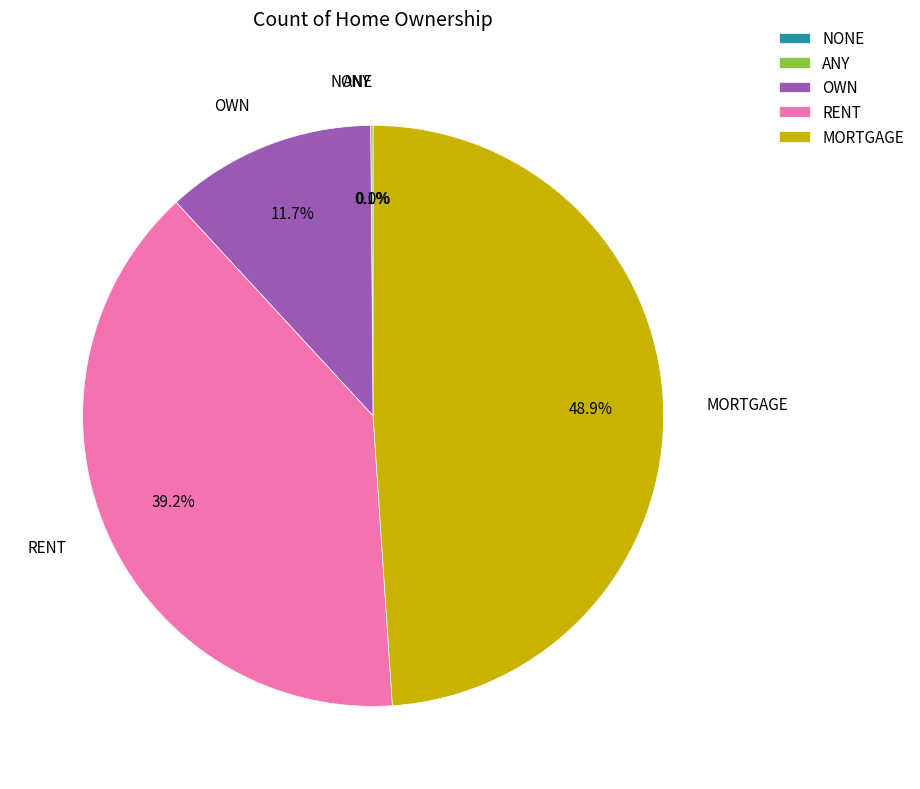

To the nearest percent, what is the difference between the RENT and MORTGAGE slice percentages?

10%